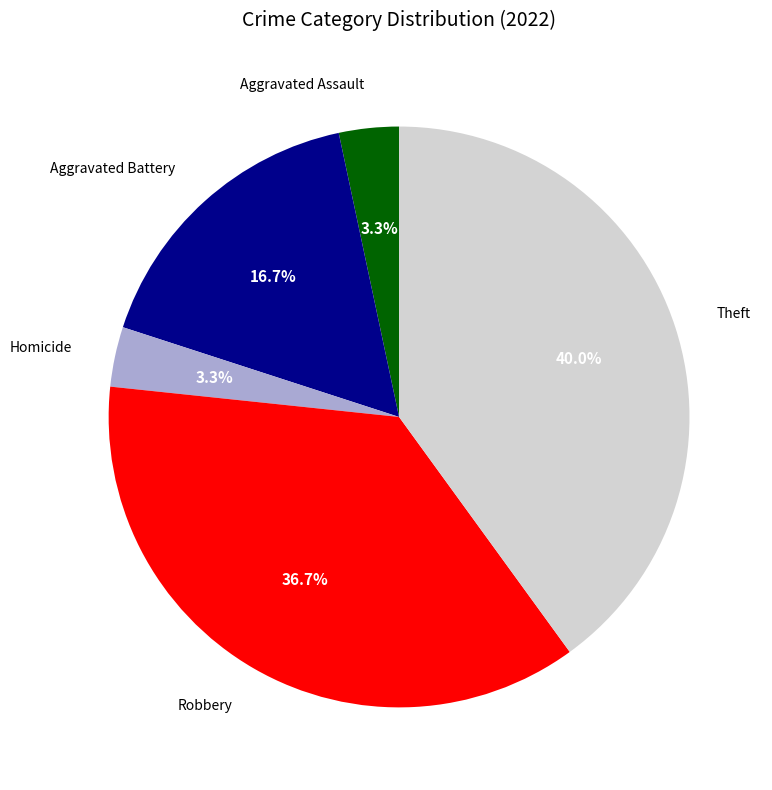

Is there any slice that represents more than half of the pie?

No